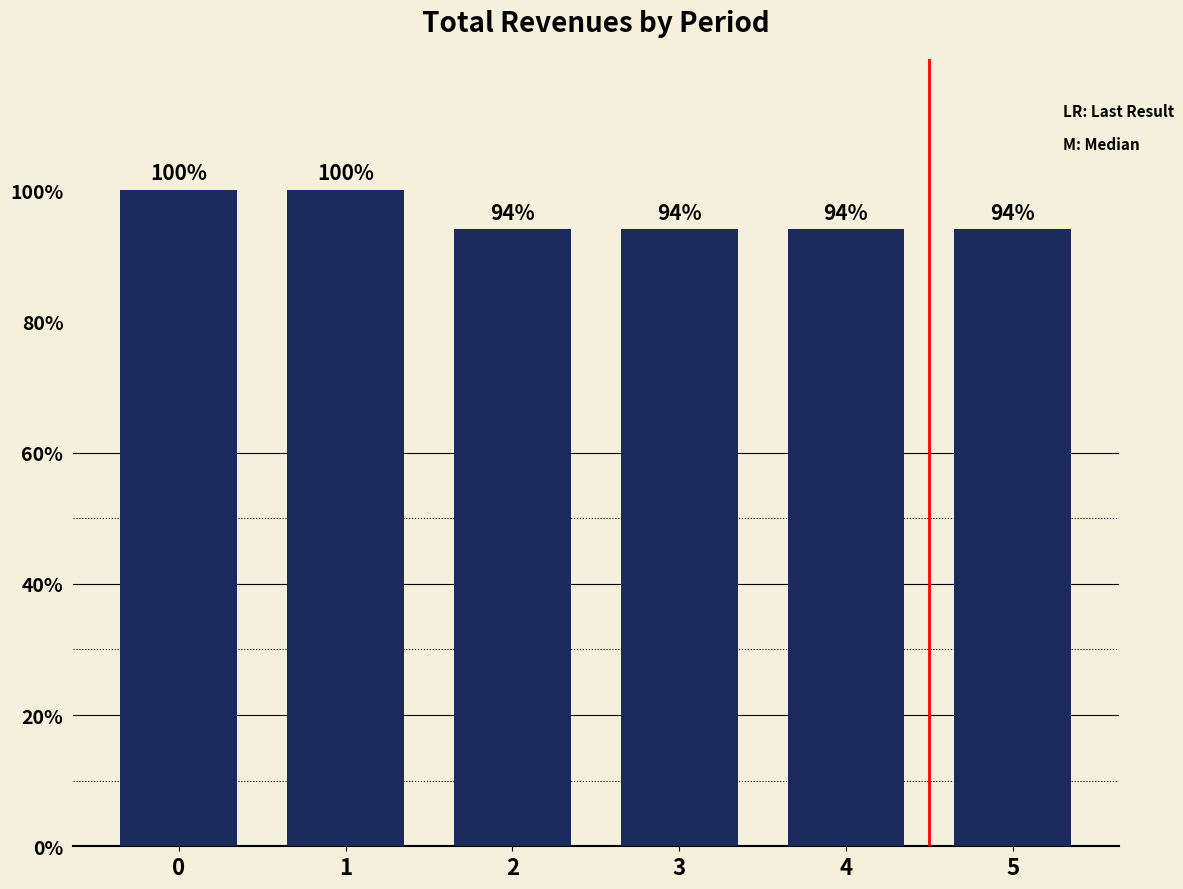

What is the value of the 1st bar from the left?

1.0